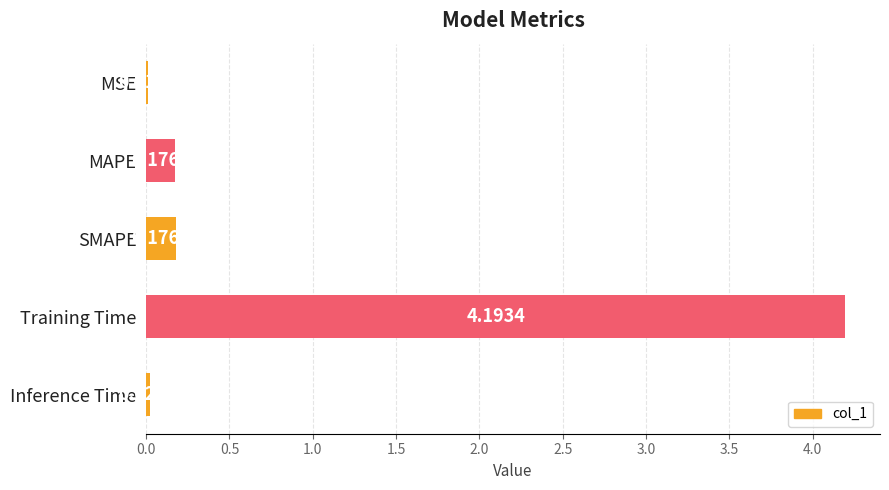

Which has a higher value, MSE or Training Time?

Training Time